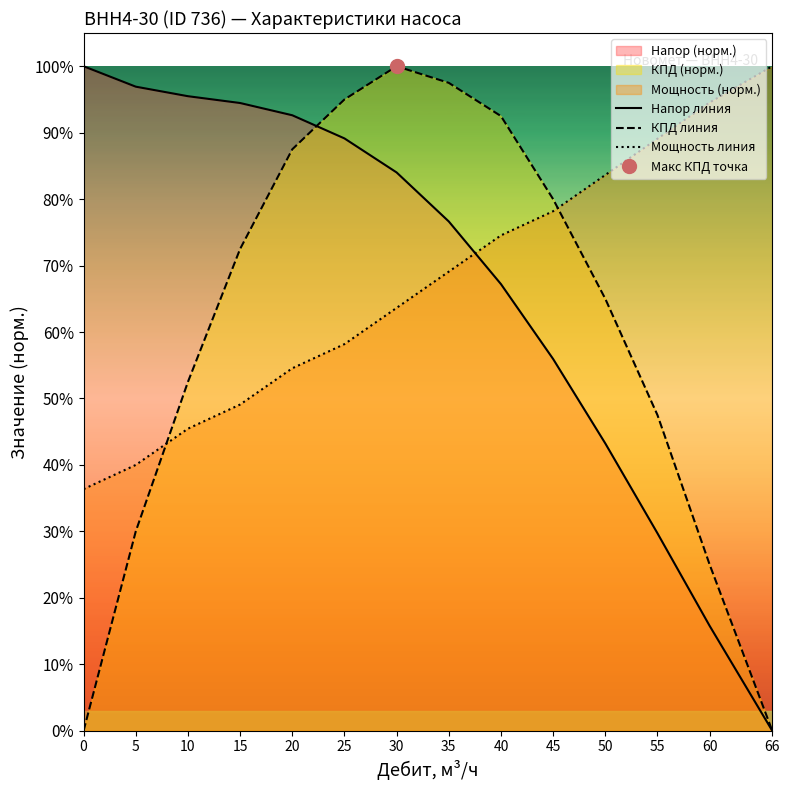

At which label is Напор линия closest to 0?

66